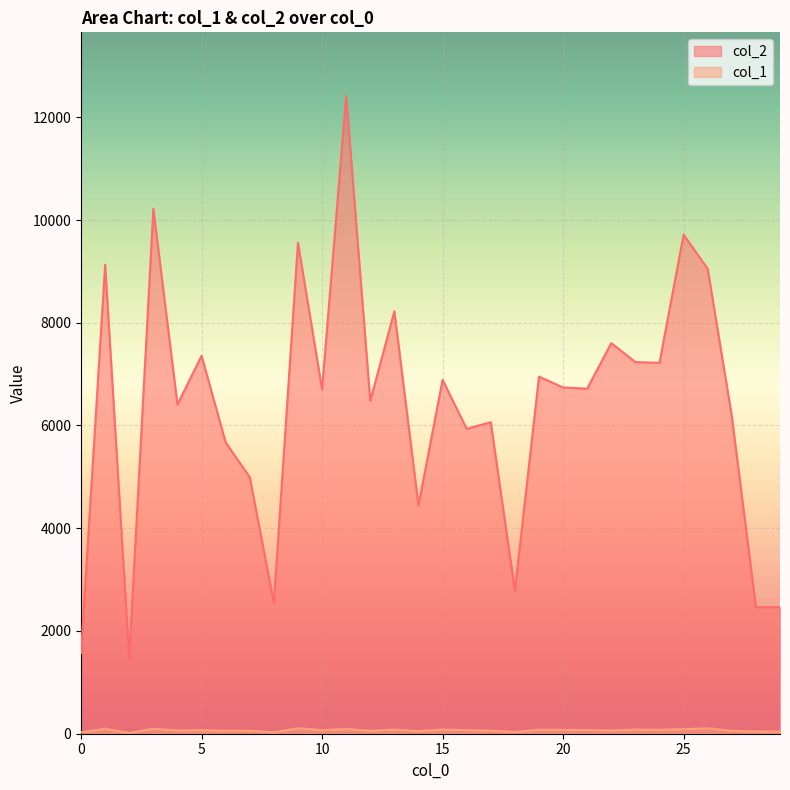

Where is col_1 nearest to the value 62?

17